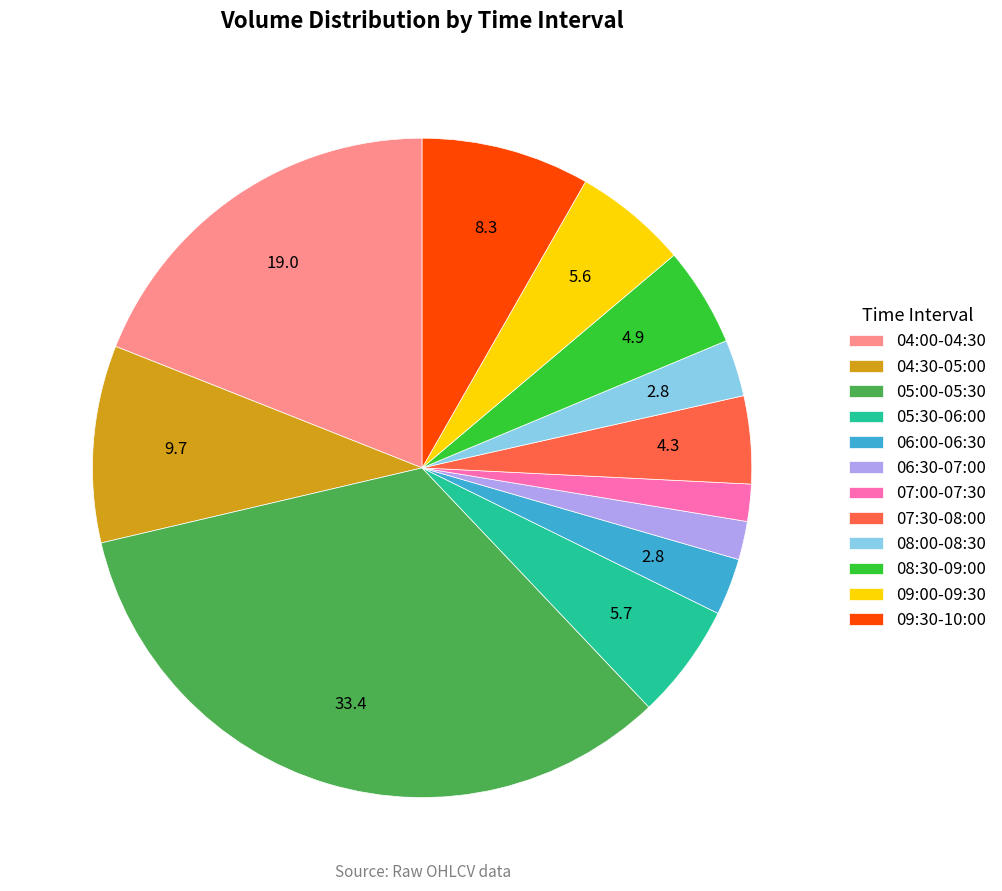

Do 04:30-05:00 and 04:00-04:30 together represent more than half of the pie?

No